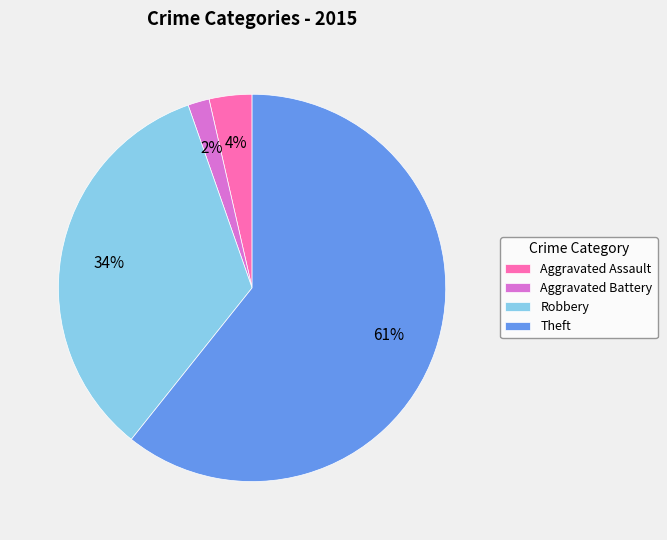

Count the number of slices in the pie.

4